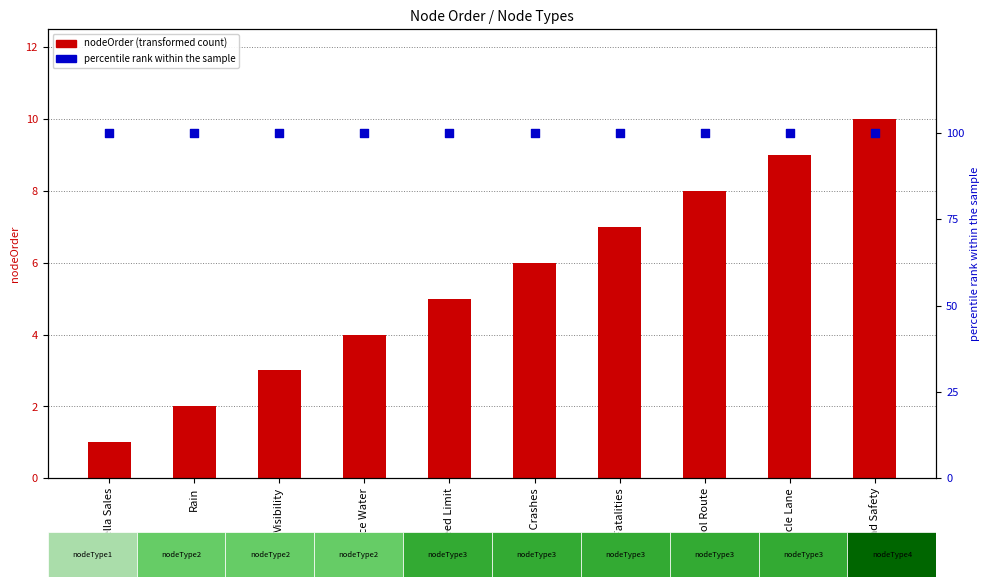

Which series has the largest total across all categories?

percentile rank within the sample